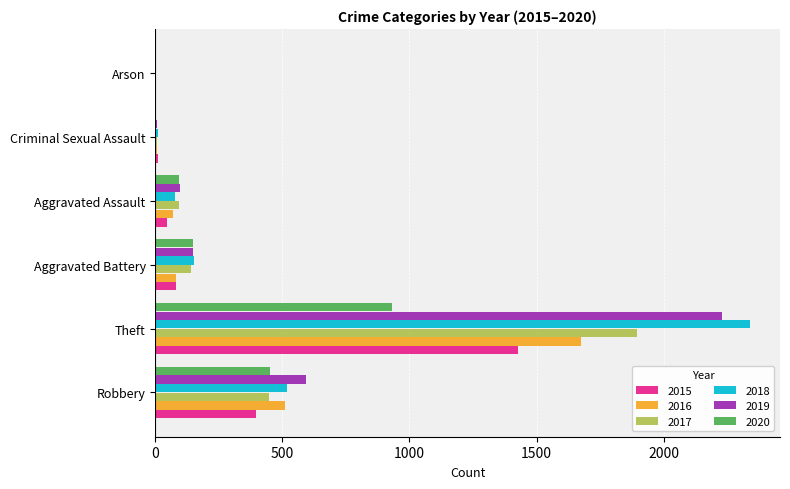

At which category is the sum across all series the highest?

Theft